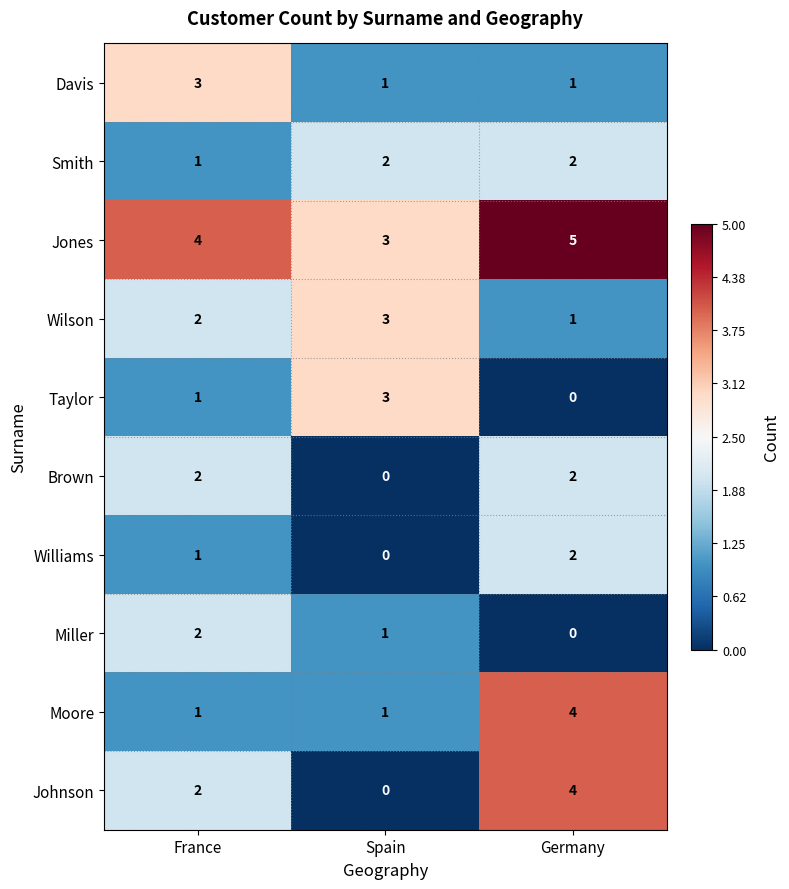

What is the sum of all Davis values?

5